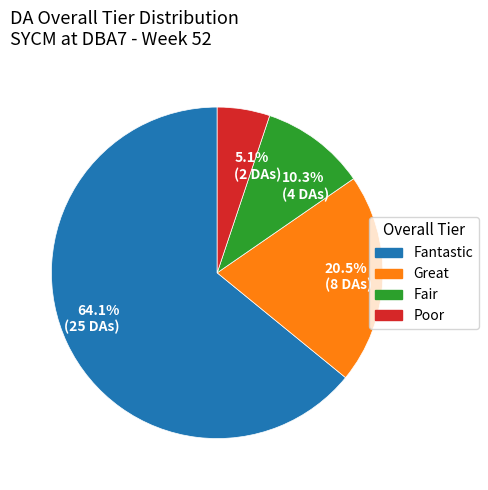

What percentage do 5.1% (2 DAs) and 64.1% (25 DAs) together represent?

69.2%